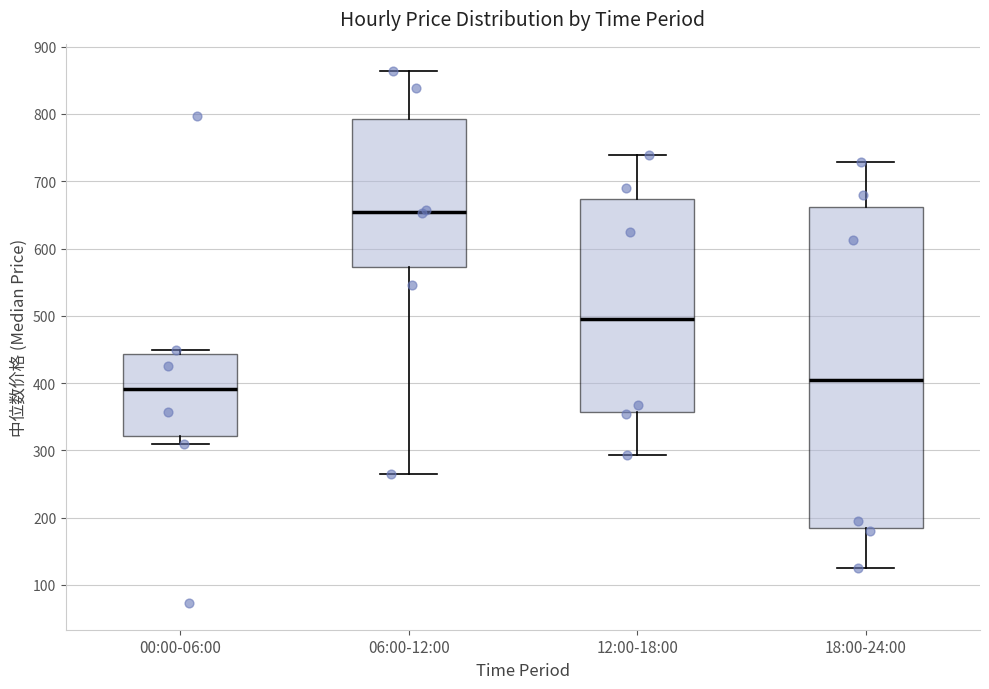

Which box is the tallest, from its lower edge to its upper edge?

18:00-24:00